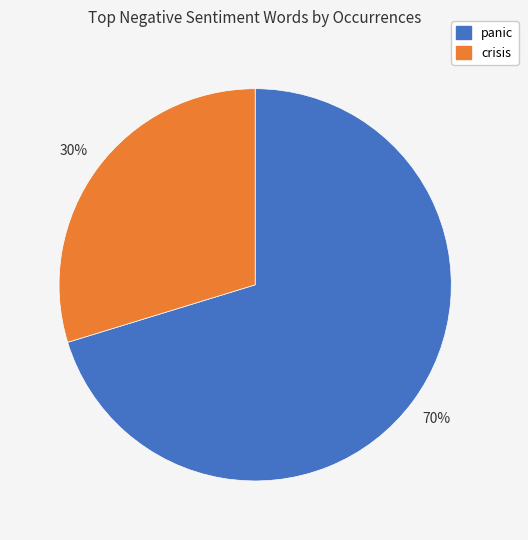

How many segments does this pie chart have?

2